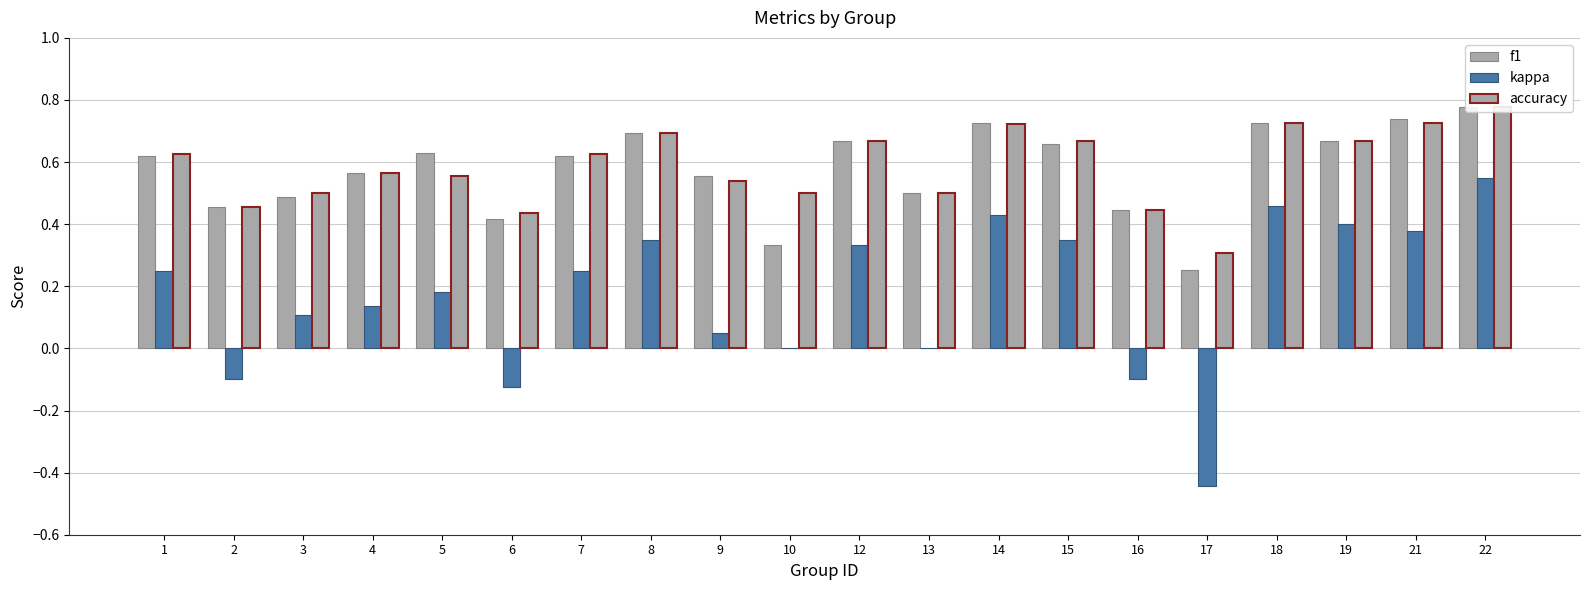

How many bars are there in each group?

3